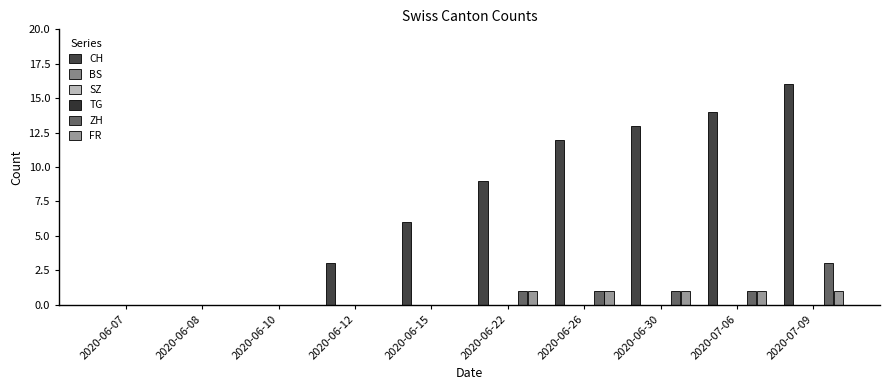

How many bars are there in each group?

6